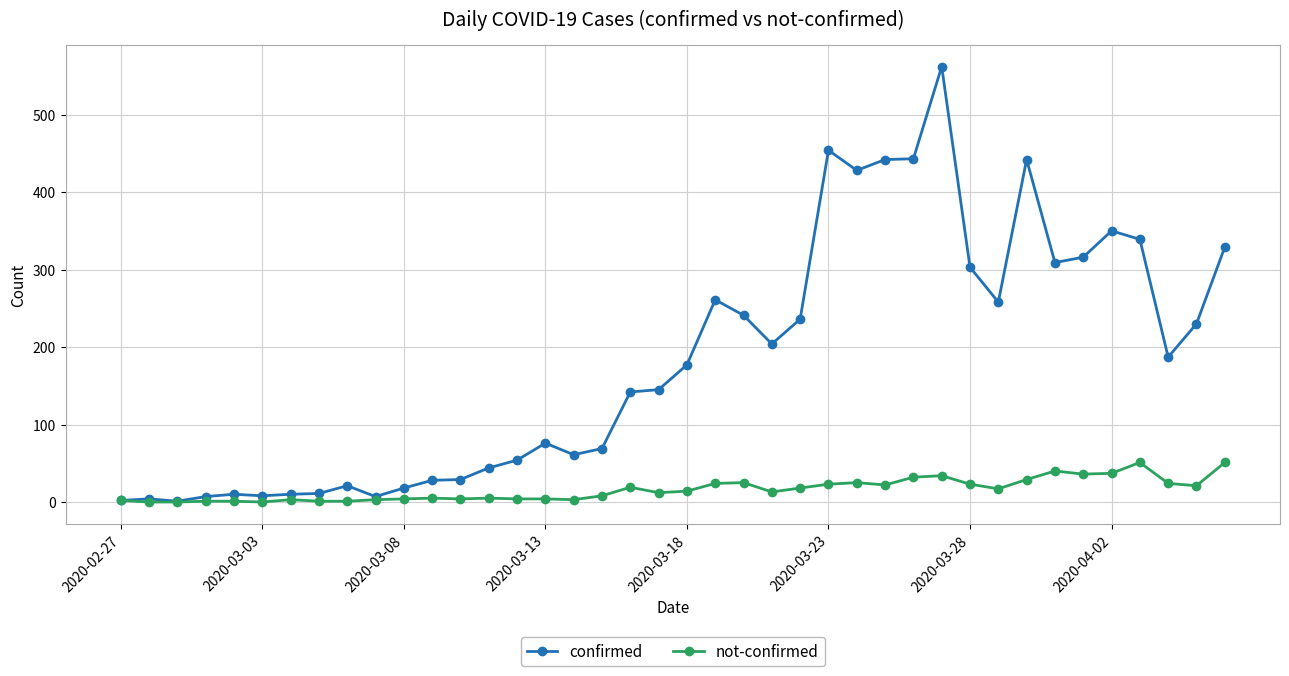

How many lines are shown in the chart?

2